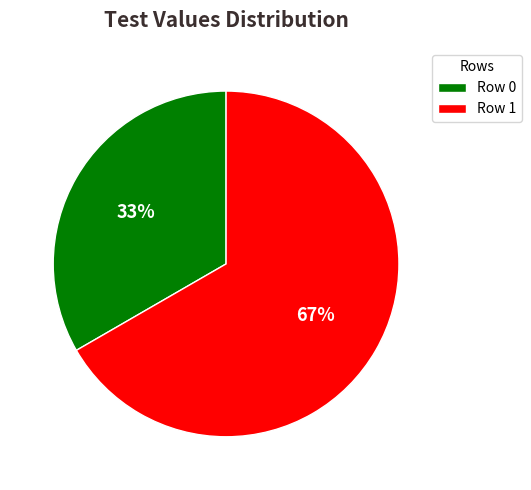

Is it true that Row 1 is 62% of the pie?

False